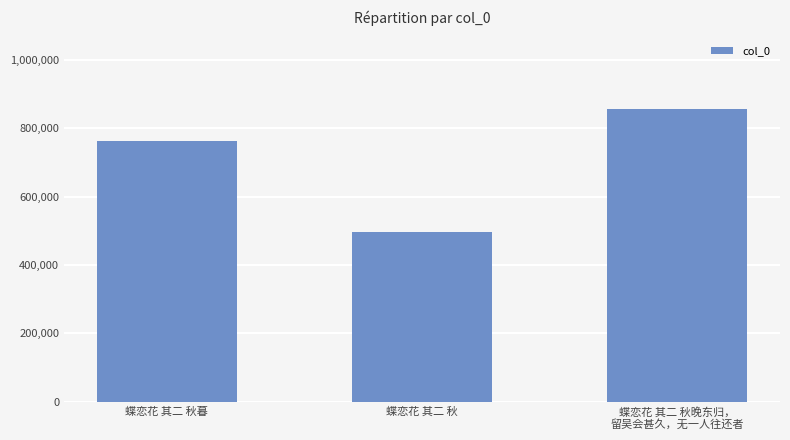

Reading left to right, transcribe all the data shown in this chart.

蝶恋花 其二 秋暮=763539	蝶恋花 其二 秋=495710	蝶恋花 其二 秋晚东归，
留吴会甚久，无一人往还者=855333